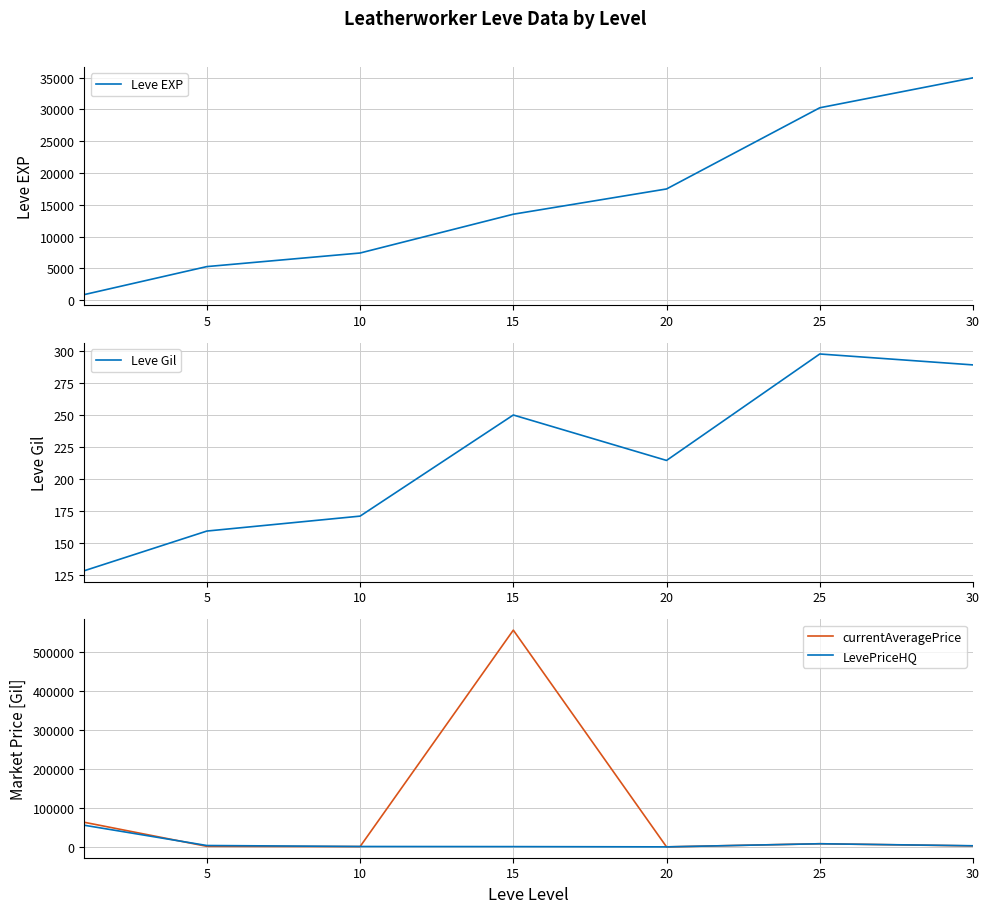

What is the difference between the highest and lowest values at 5?

5102.7